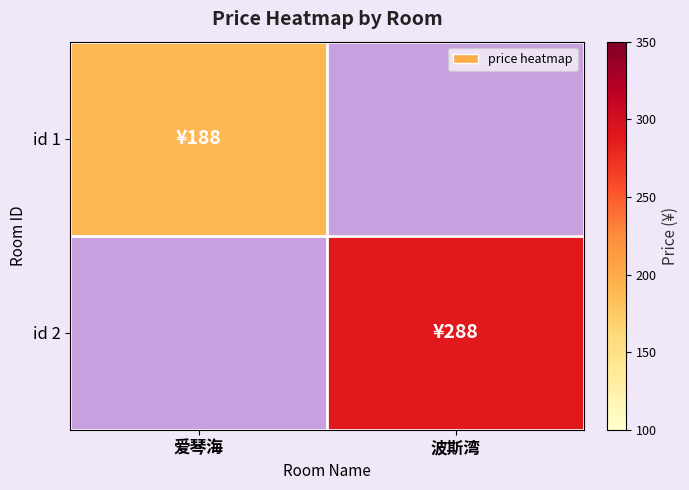

At which category does the chart reach its minimum across all series?

爱琴海